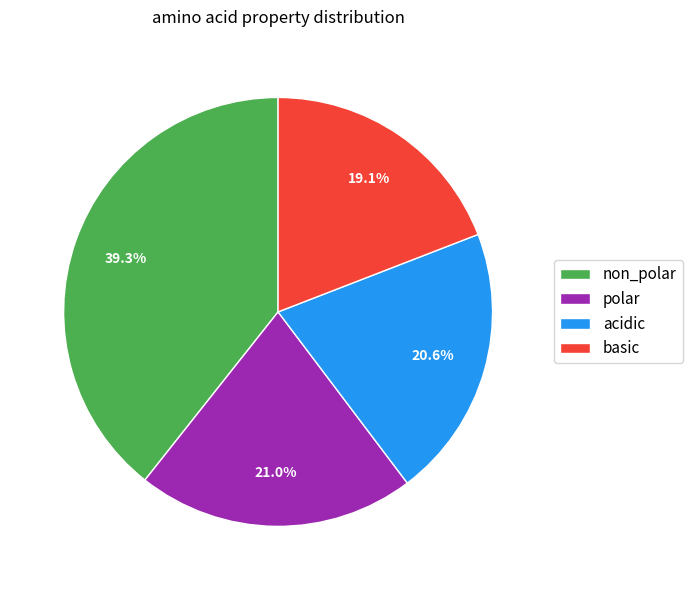

Count the number of slices in the pie.

4